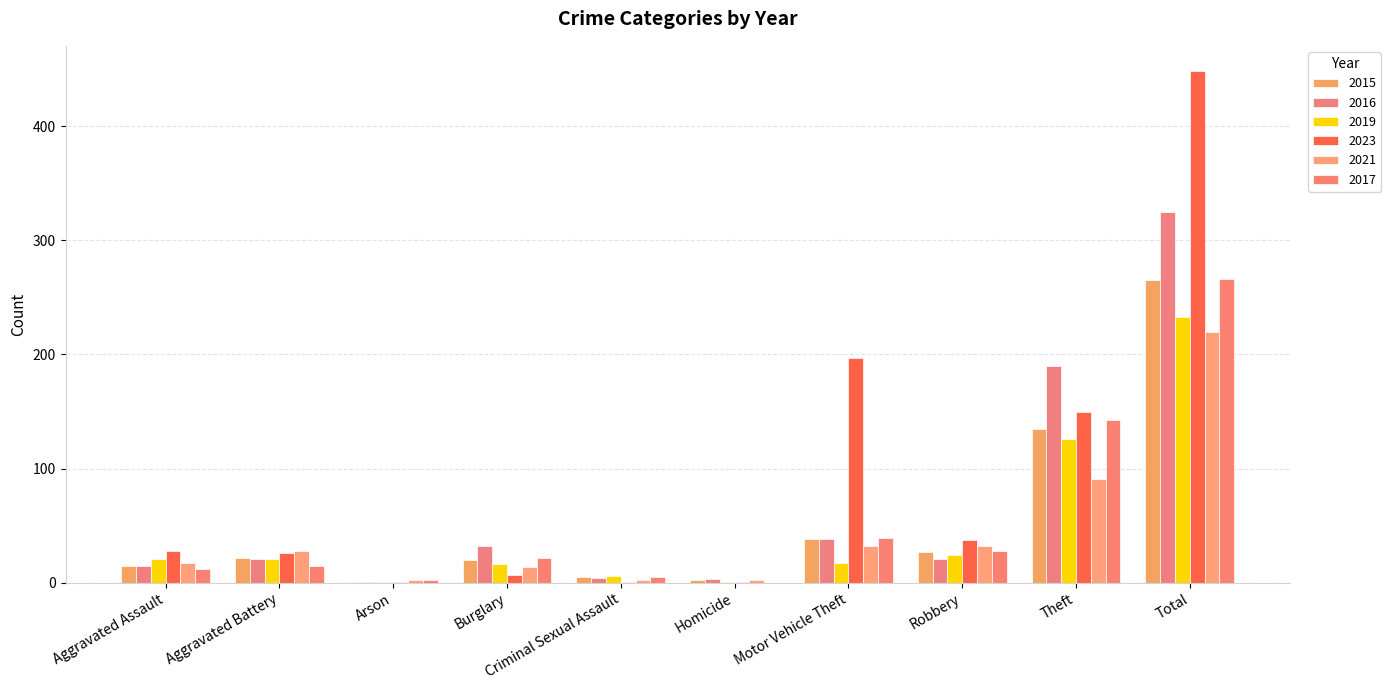

Does the chart contain stacked bars?

No